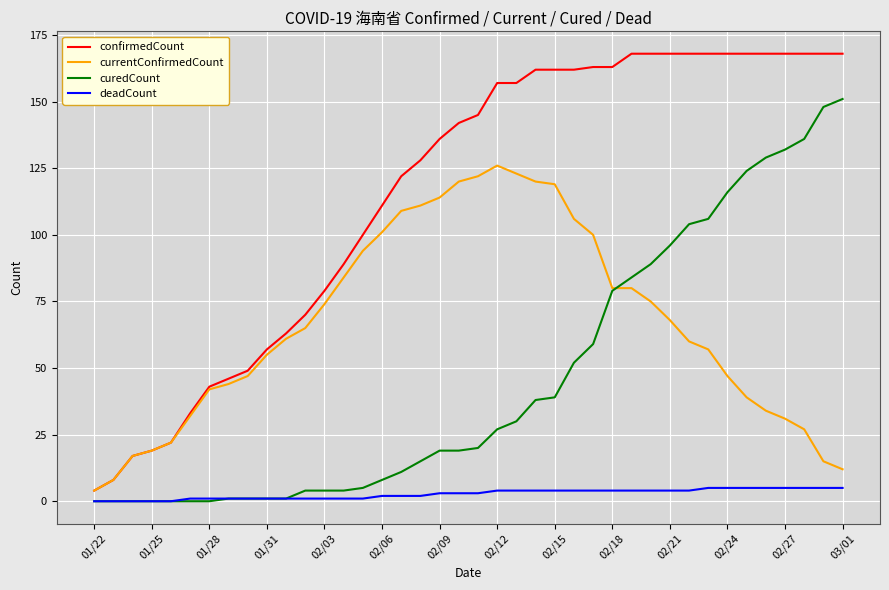

What is the greatest value displayed?

168